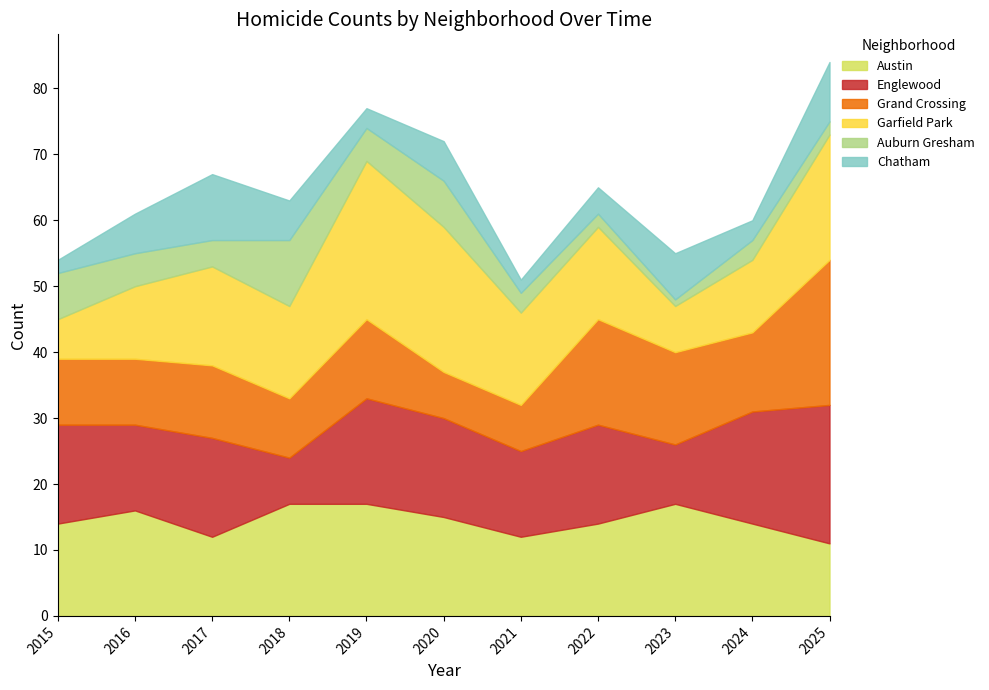

What is the maximum value shown in the chart?

24